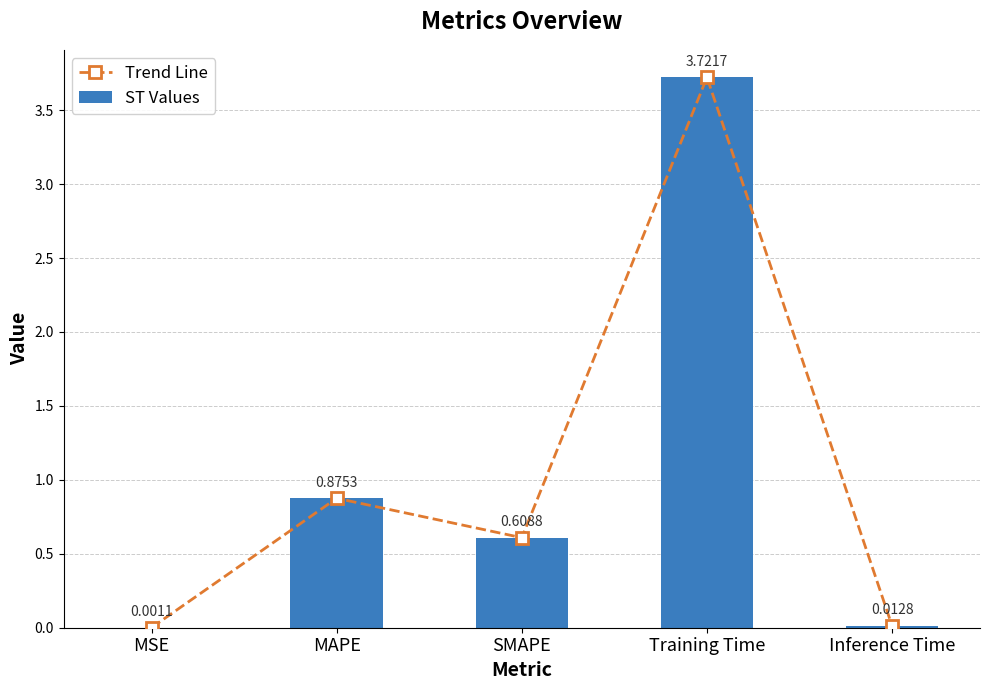

What is the sum of all ST Values values?

5.2